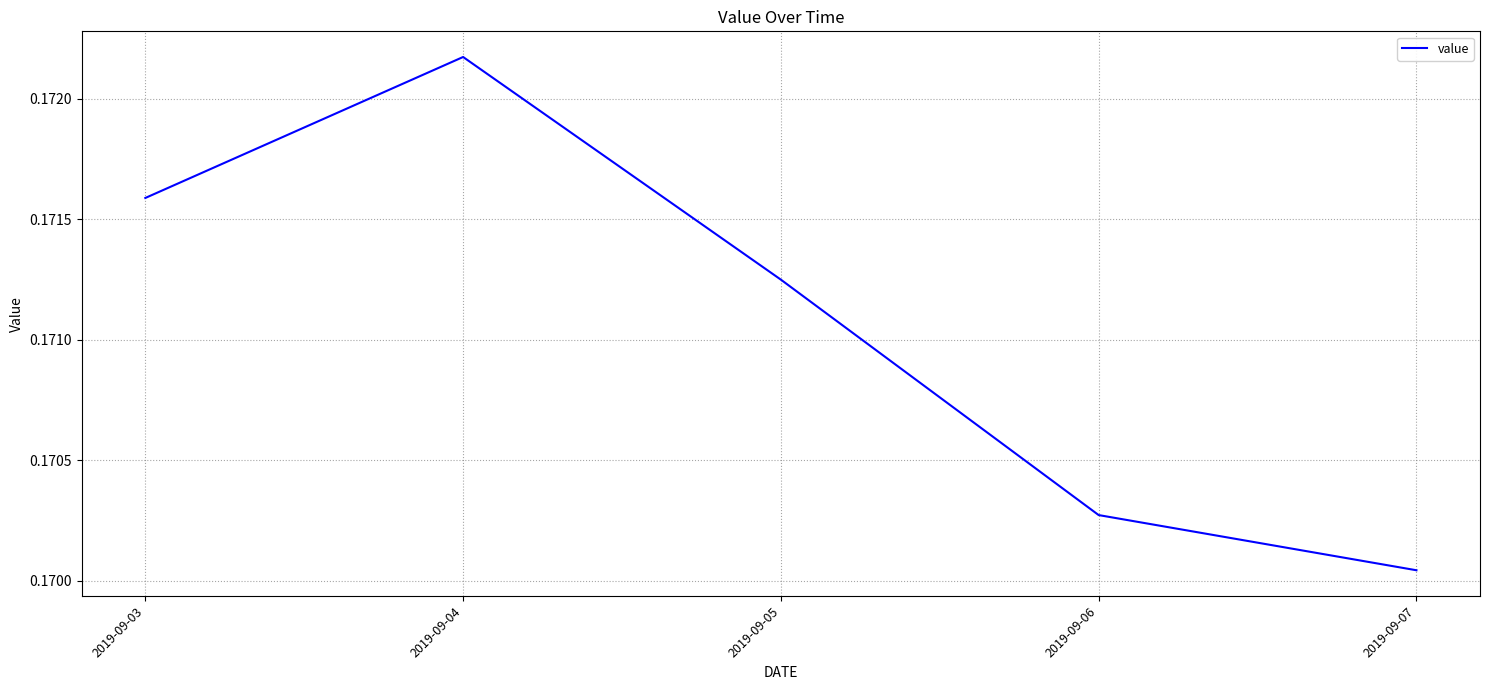

Count the number of categories in the chart.

5